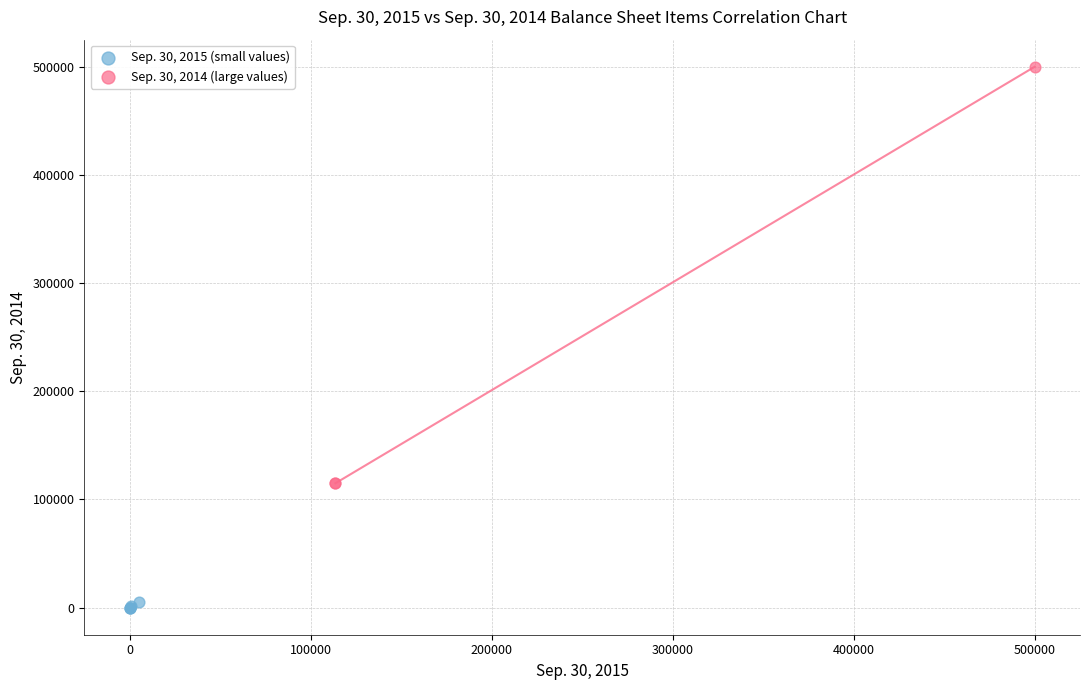

What are all the series names shown in the legend?

Sep. 30, 2015 (small values), Sep. 30, 2014 (large values)